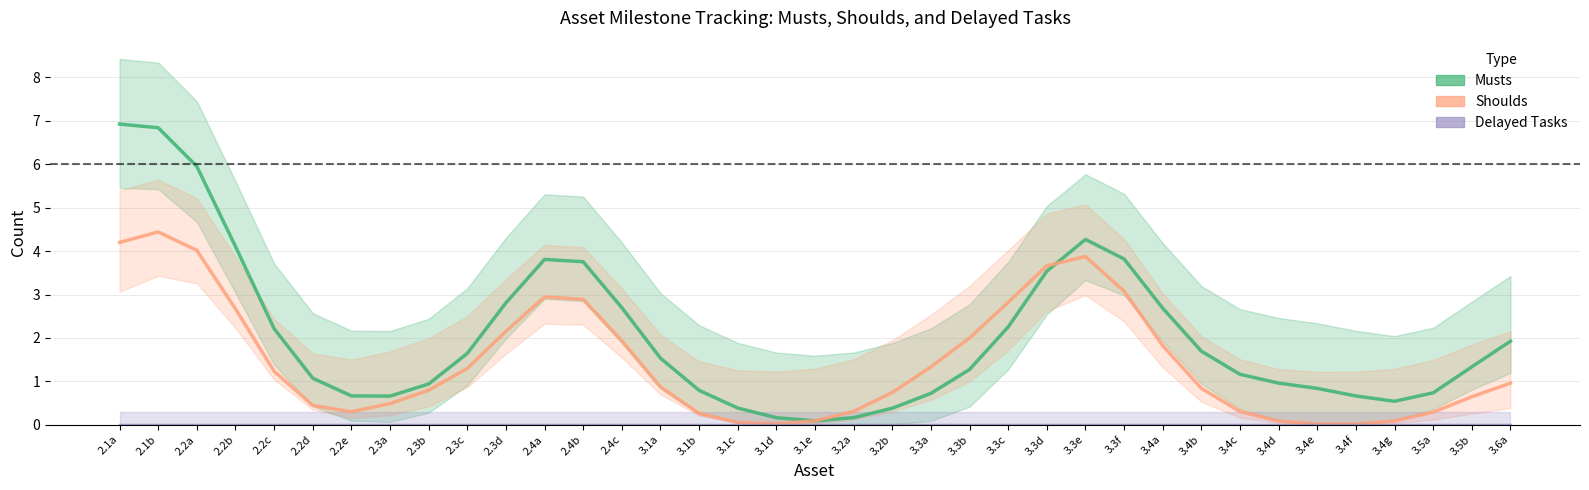

Reading left to right, what are all the values shown in this chart?

Musts: 2.1a=6.9	2.1b=6.8	2.2a=5.9	2.2b=4.1	2.2c=2.2	2.2d=1.1	2.2e=0.7	2.3a=0.7	2.3b=0.9	2.3c=1.6	2.3d=2.8	2.4a=3.8	2.4b=3.8	2.4c=2.7	3.1a=1.5	3.1b=0.8	3.1c=0.4	3.1d=0.2	3.1e=0.1	3.2a=0.2	3.2b=0.4	3.3a=0.7	3.3b=1.3	3.3c=2.3	3.3d=3.5	3.3e=4.3	3.3f=3.8	3.4a=2.7	3.4b=1.7	3.4c=1.2	3.4d=1.0	3.4e=0.8	3.4f=0.7	3.4g=0.5	3.5a=0.7	3.5b=1.3	3.6a=1.9
Shoulds: 2.1a=4.2	2.1b=4.4	2.2a=4.0	2.2b=2.7	2.2c=1.2	2.2d=0.4	2.2e=0.3	2.3a=0.5	2.3b=0.8	2.3c=1.3	2.3d=2.2	2.4a=2.9	2.4b=2.9	2.4c=1.9	3.1a=0.9	3.1b=0.3	3.1c=0.1	3.1d=0.0	3.1e=0.1	3.2a=0.3	3.2b=0.7	3.3a=1.3	3.3b=2.0	3.3c=2.8	3.3d=3.7	3.3e=3.9	3.3f=3.1	3.4a=1.8	3.4b=0.8	3.4c=0.3	3.4d=0.1	3.4e=0.0	3.4f=0.0	3.4g=0.1	3.5a=0.3	3.5b=0.6	3.6a=1.0
Delayed Tasks: 2.1a=0.0	2.1b=0.0	2.2a=0.0	2.2b=0.0	2.2c=0.0	2.2d=0.0	2.2e=0.0	2.3a=0.0	2.3b=0.0	2.3c=0.0	2.3d=0.0	2.4a=0.0	2.4b=0.0	2.4c=0.0	3.1a=0.0	3.1b=0.0	3.1c=0.0	3.1d=0.0	3.1e=0.0	3.2a=0.0	3.2b=0.0	3.3a=0.0	3.3b=0.0	3.3c=0.0	3.3d=0.0	3.3e=0.0	3.3f=0.0	3.4a=0.0	3.4b=0.0	3.4c=0.0	3.4d=0.0	3.4e=0.0	3.4f=0.0	3.4g=0.0	3.5a=0.0	3.5b=0.0	3.6a=0.0